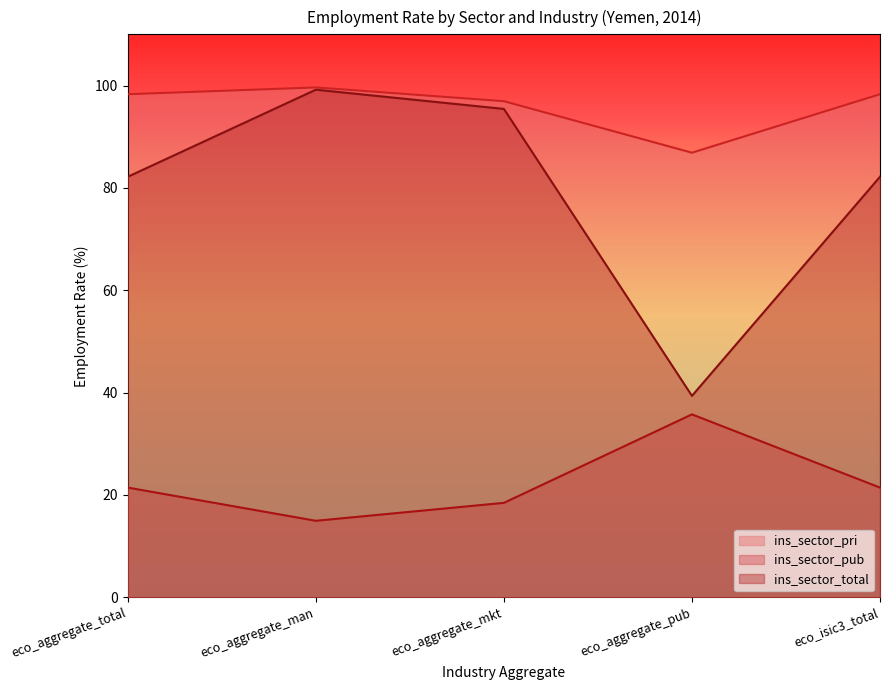

Where is the first local maximum for ins_sector_pub?

eco_aggregate_pub